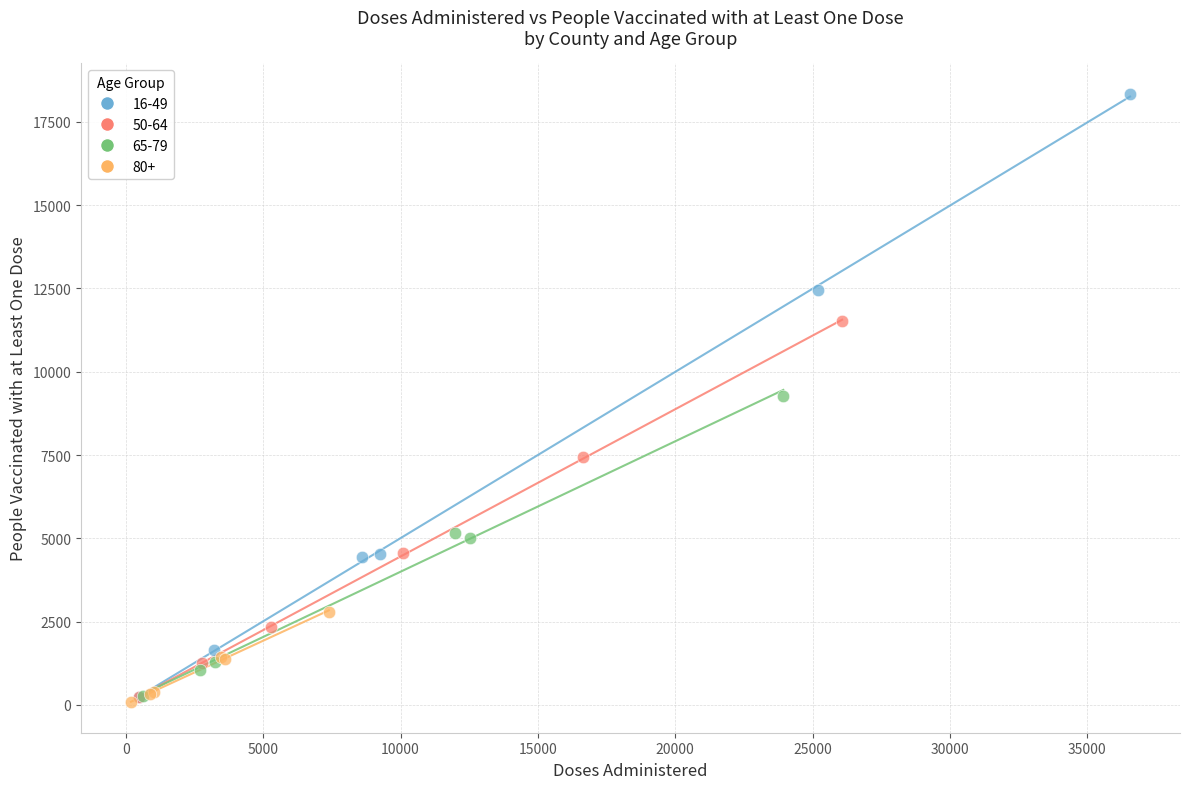

Which series contains the highest Y value?

16-49